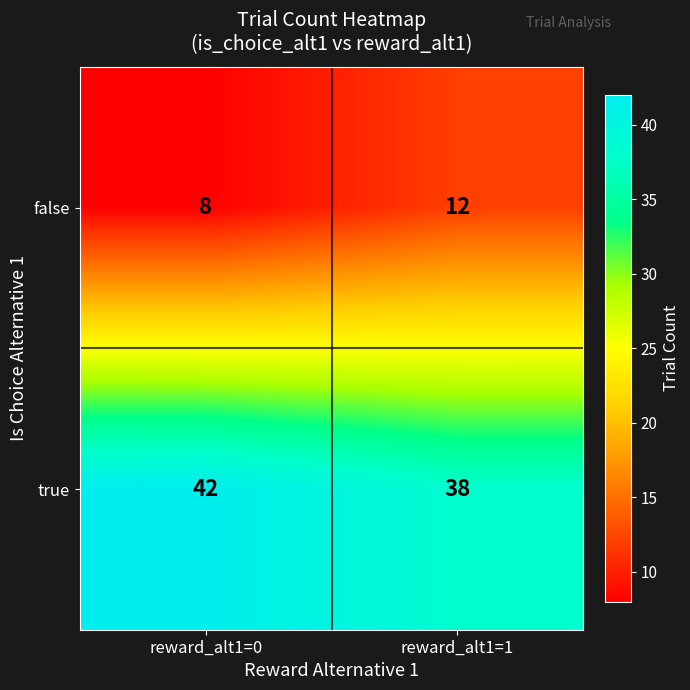

Is it true that false equals 16 at reward_alt1=1?

False